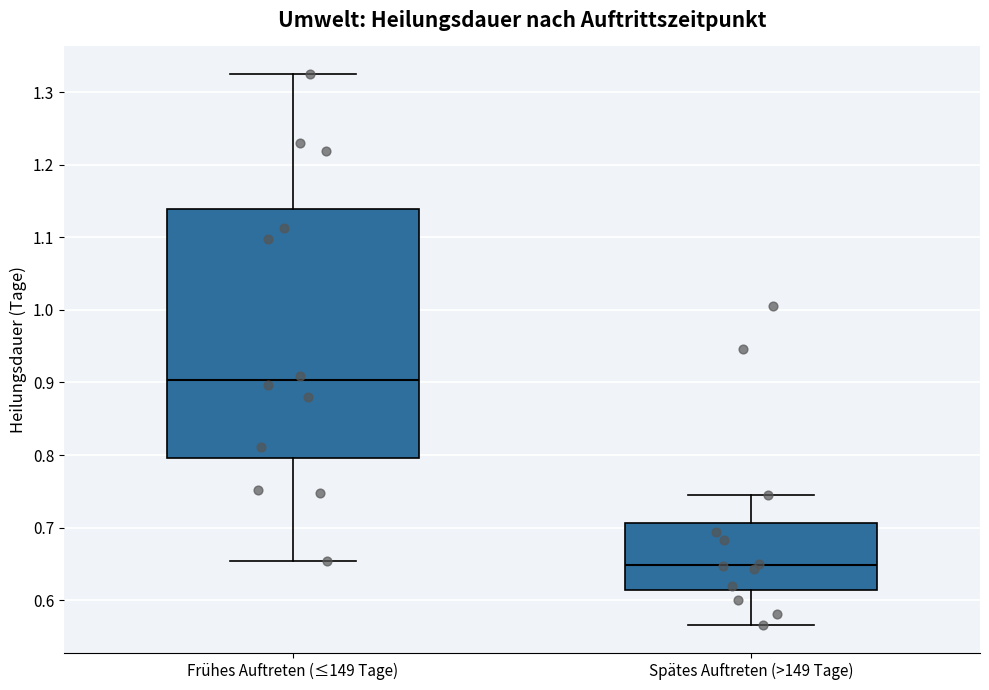

Reading left to right, read every box against the y-axis: the position of its median line, the range the box covers, and the ends of its whiskers. The values are not printed on the chart, so give them approximately, as read against the axis.

Frühes Auftreten (≤149 Tage): median 0.90, box 0.80 to 1.14, whiskers 0.65 to 1.33
Spätes Auftreten (>149 Tage): median 0.65, box 0.61 to 0.71, whiskers 0.57 to 0.74